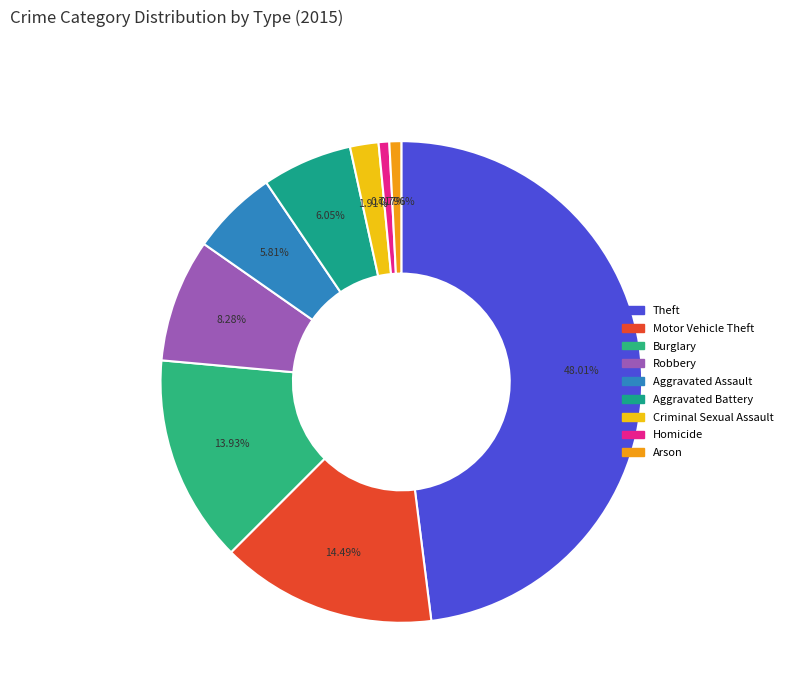

What percentage do Homicide and Motor Vehicle Theft together represent?

15.2%